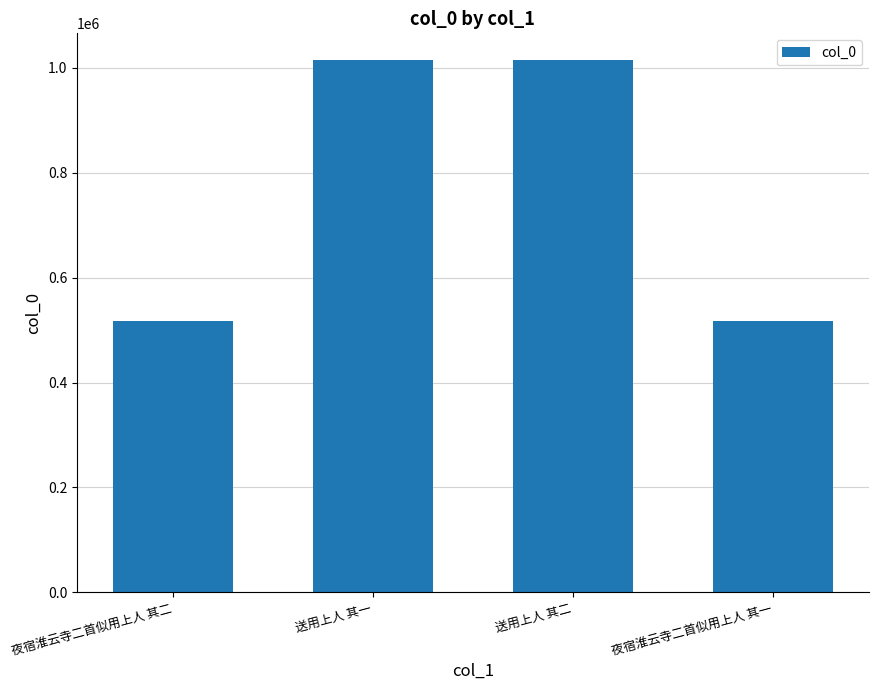

What is the difference between the values at 送用上人 其二 and 夜宿淮云寺二首似用上人 其二?

498031